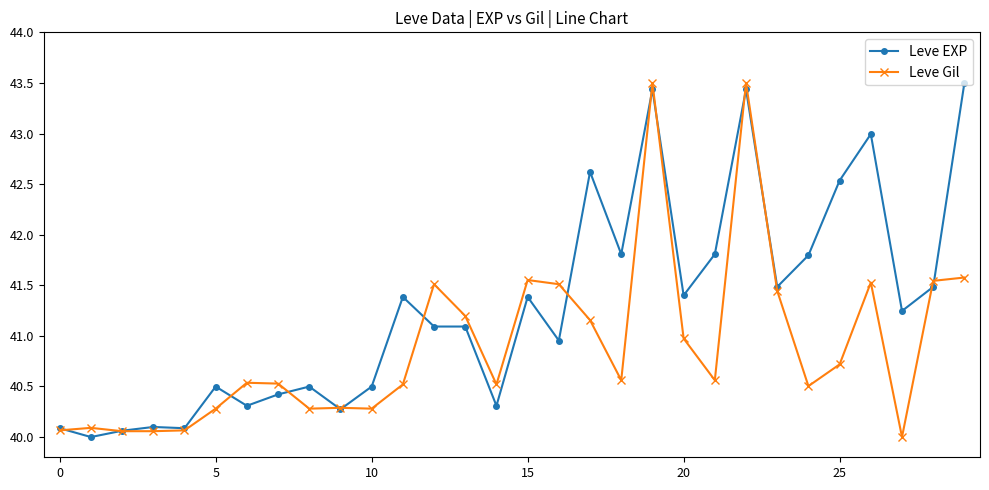

What is the value of the Leve Gil point at the 10th from the left?

40.3